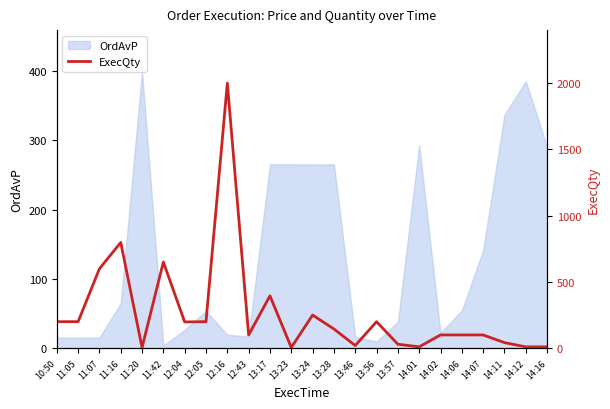

Does the chart display data point markers on the line(s)?

No